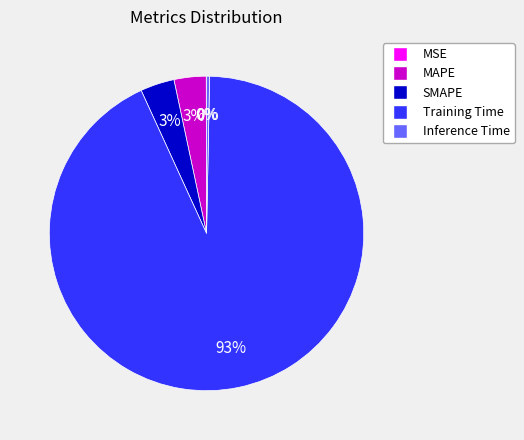

Which category accounts for the majority?

Training Time